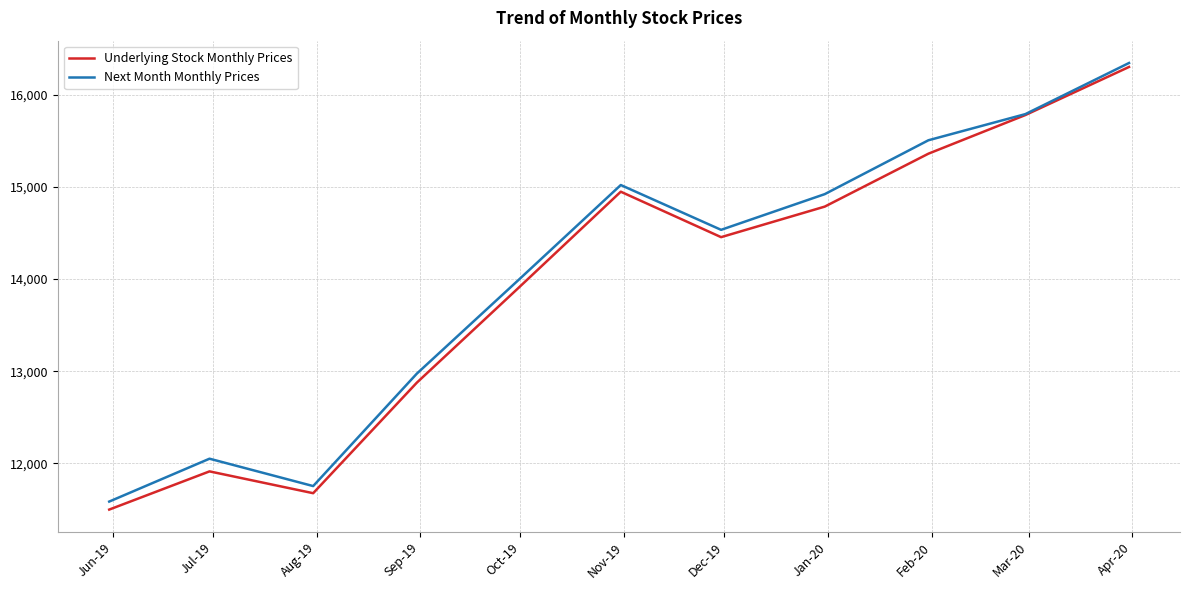

Which series has the largest range (max minus min)?

Underlying Stock Monthly Prices